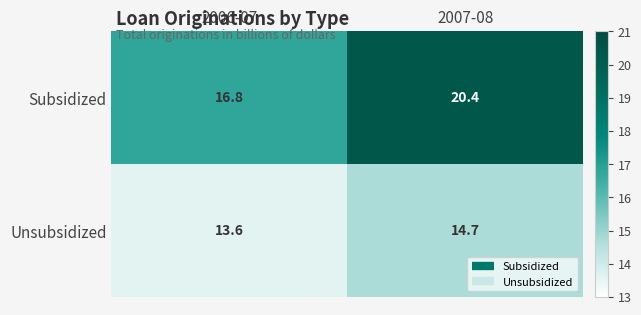

The Subsidized series shows 20.4 at 2007-08. True or false?

True